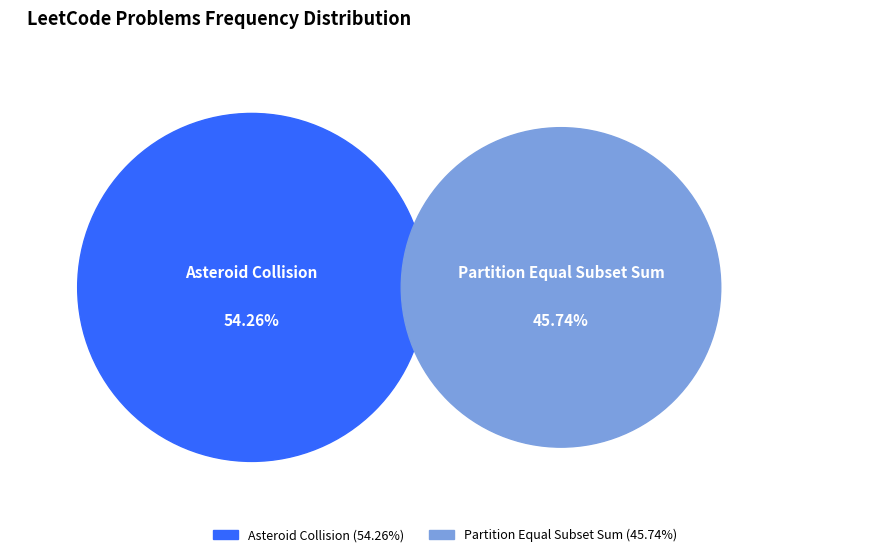

What percentage is NOT represented by Partition Equal Subset Sum?

54.3%